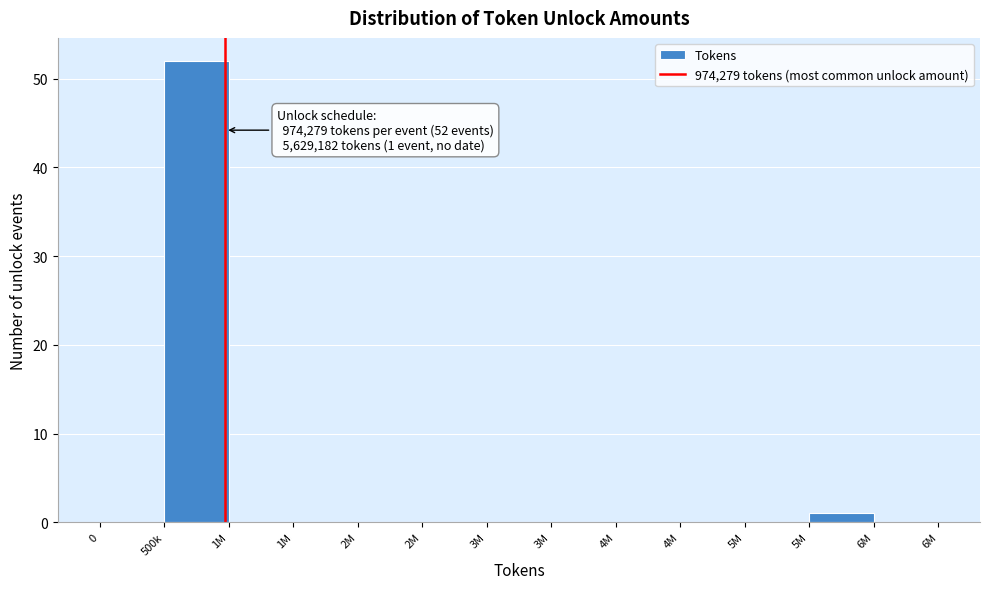

How many distinct data groups are displayed?

1